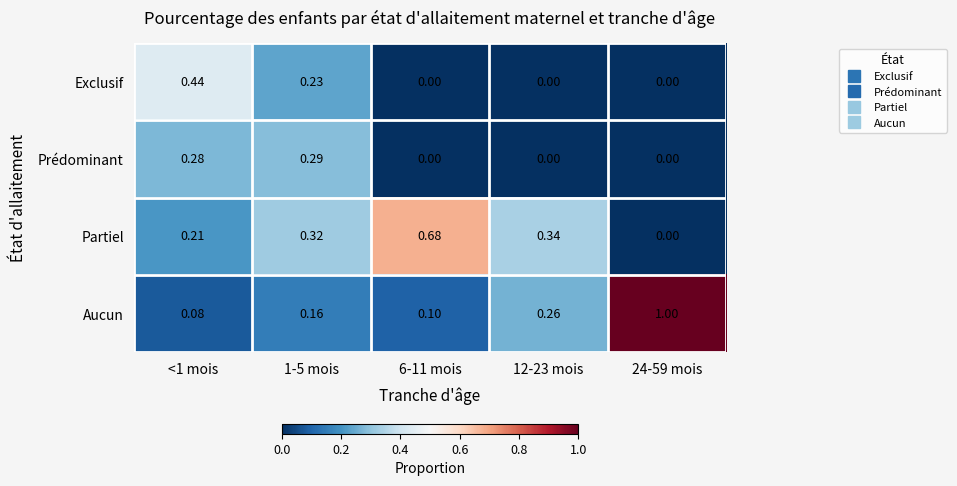

Rank the series by their maximum value, from highest to lowest.

Aucun, Partiel, Exclusif, Prédominant